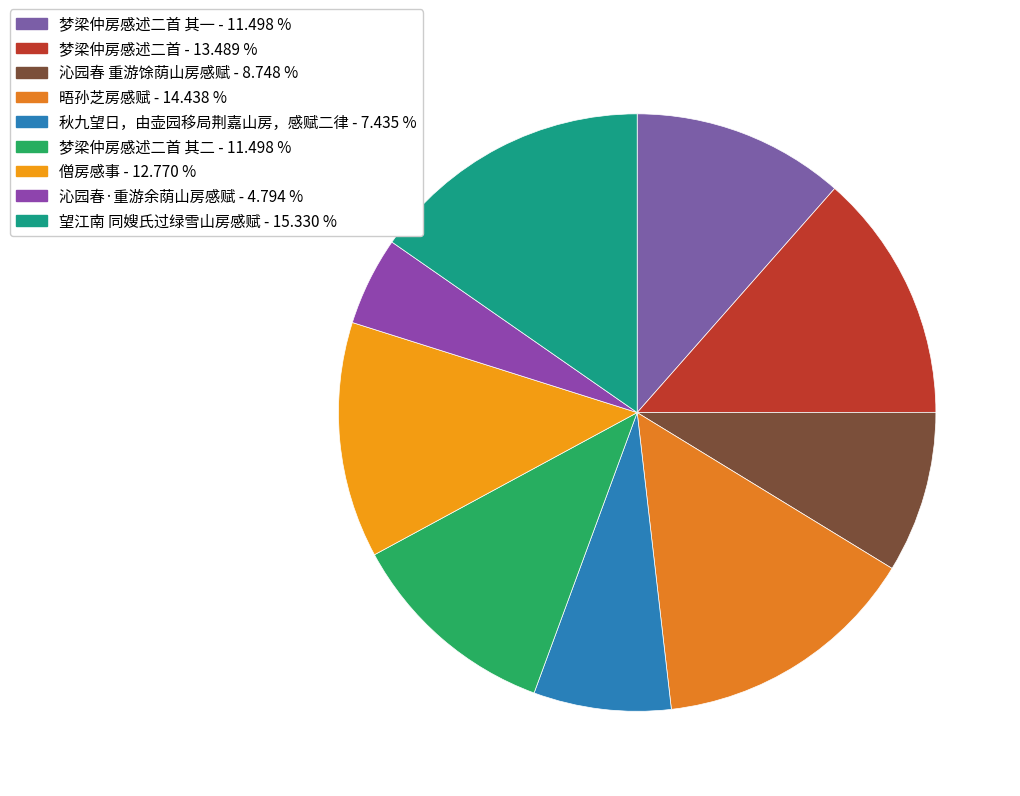

Which category has the smallest portion of the pie?

沁园春·重游余荫山房感赋 - 4.794 %